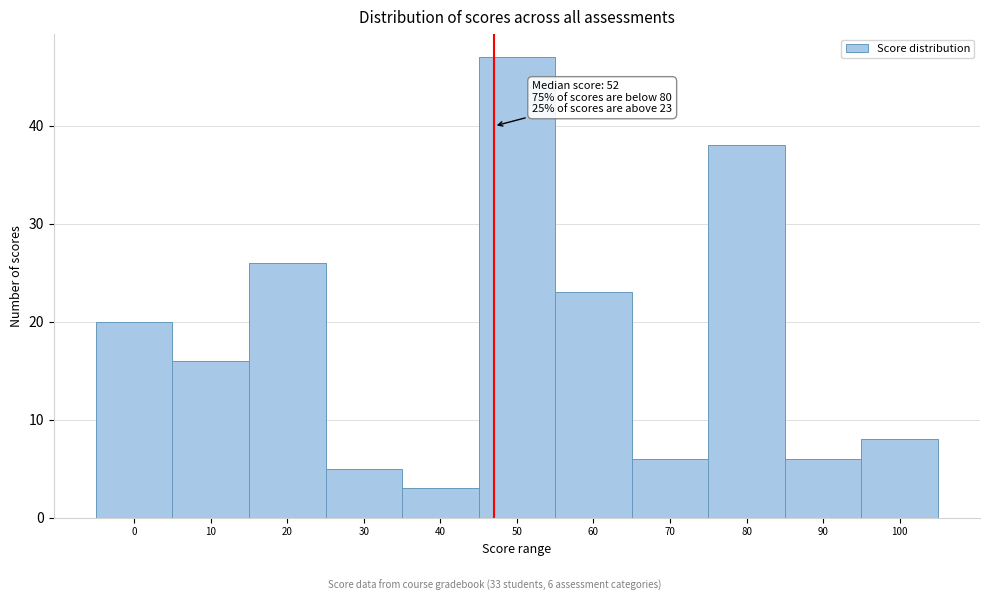

Reading left to right, list all the values displayed in this chart.

0=20	10=16	20=26	30=5	40=3	50=47	60=23	70=6	80=38	90=6	100=8